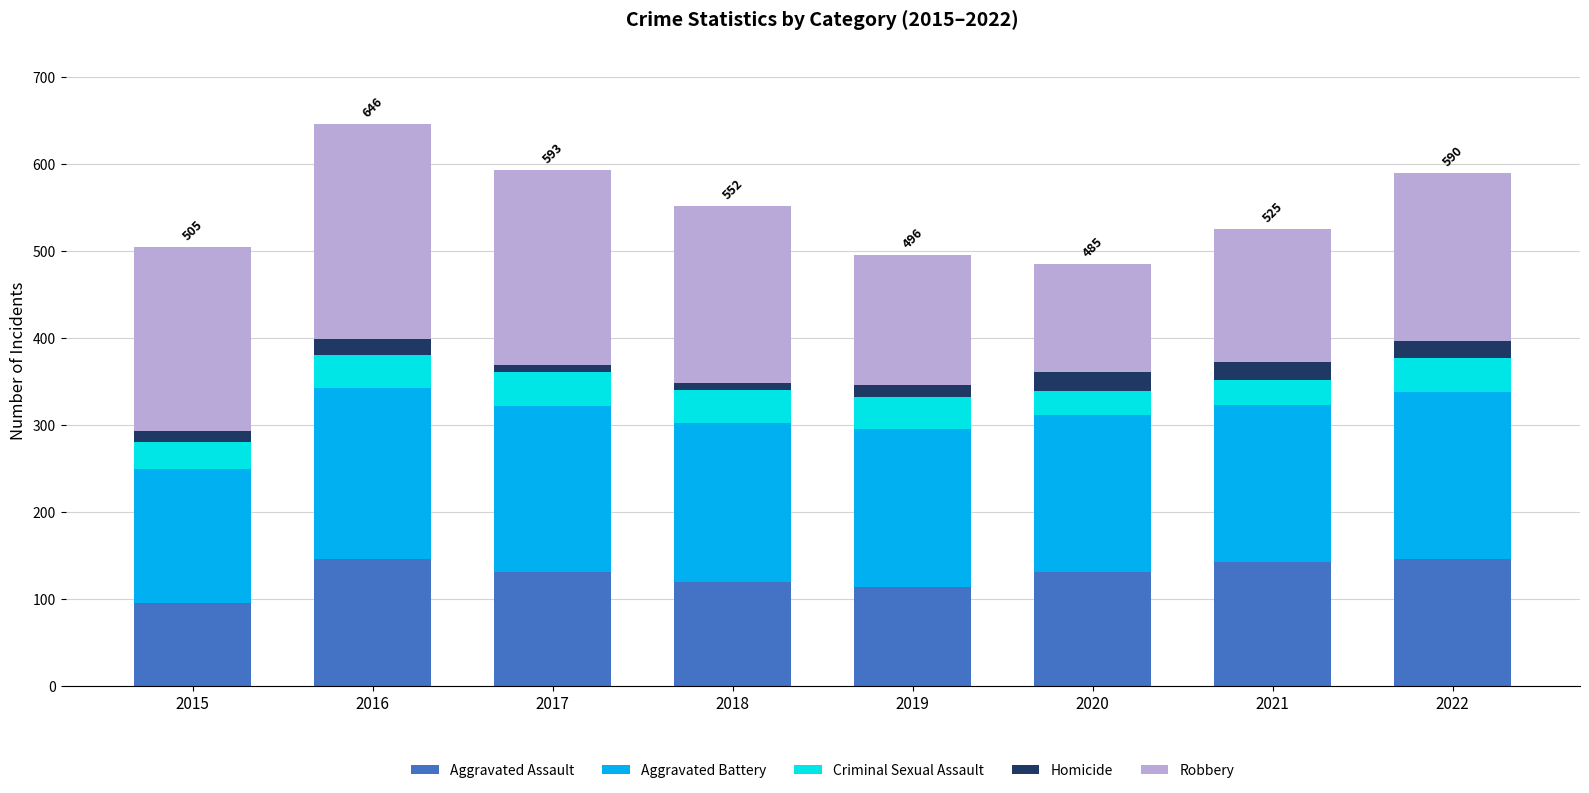

How many values in the Aggravated Assault series are below 131?

3